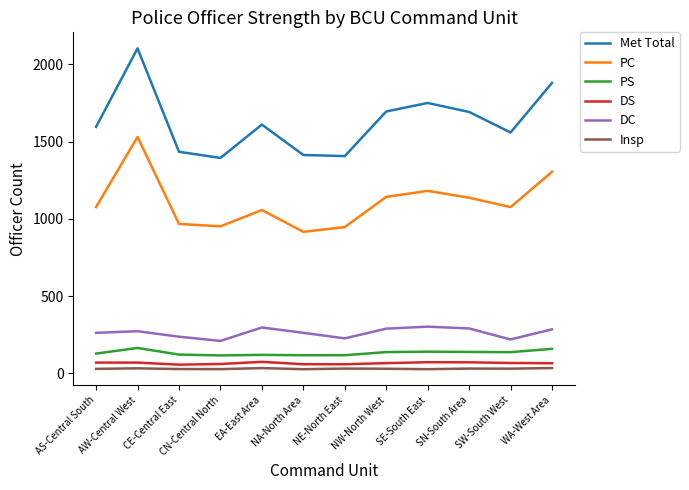

In PS, how many points are higher than both neighbors (excluding endpoints)?

3